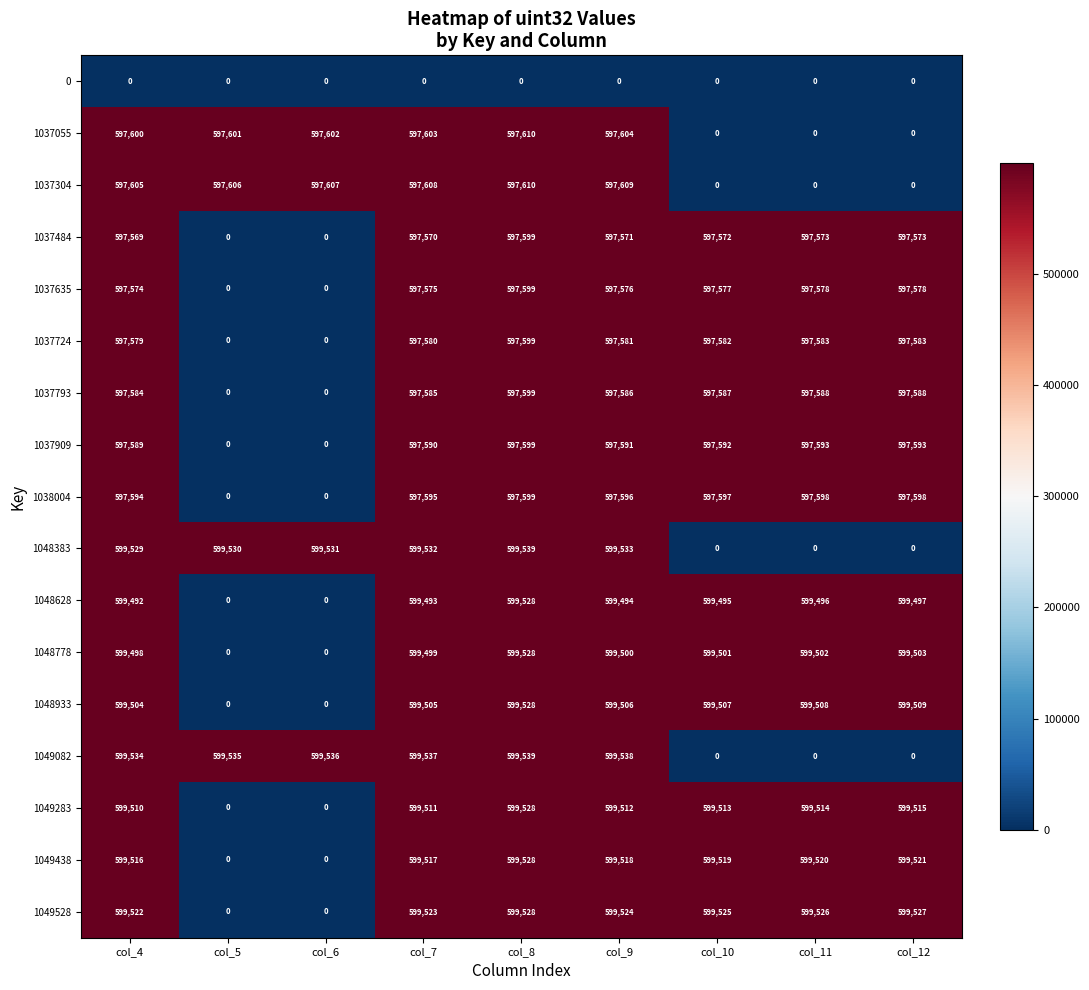

Which category has the highest value across all series?

col_8